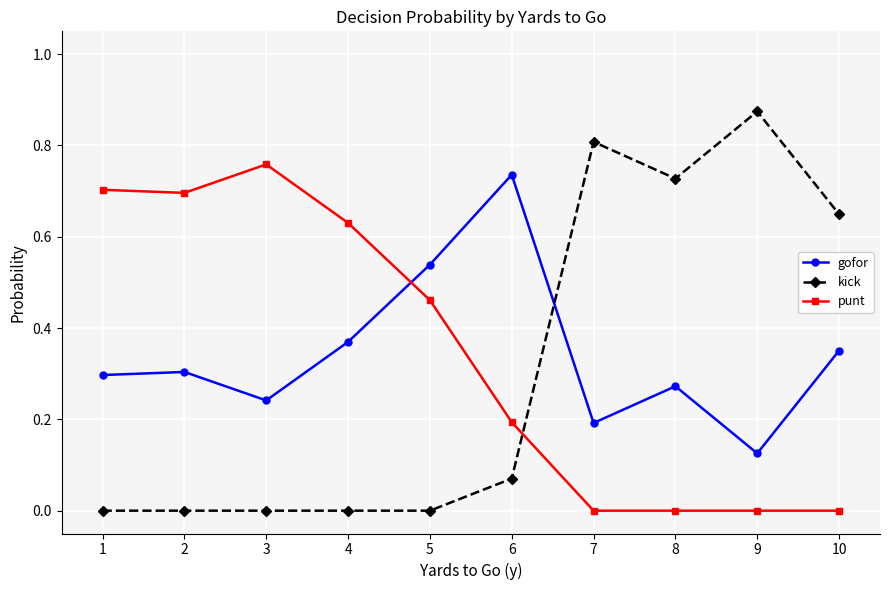

Which category has the highest value across all series?

9